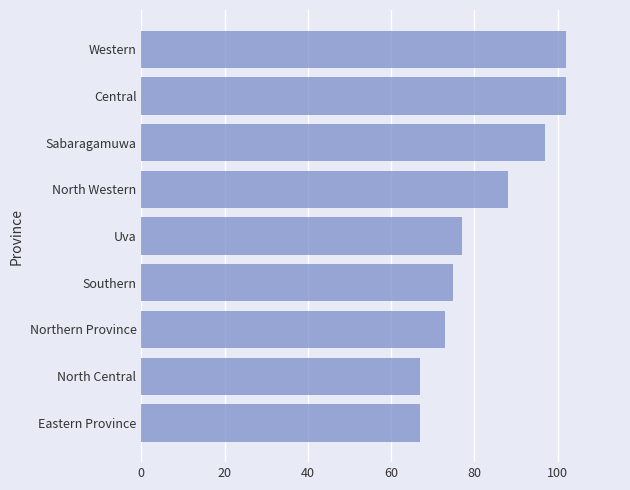

The chart shows a value of 75 at Southern. True or false?

True